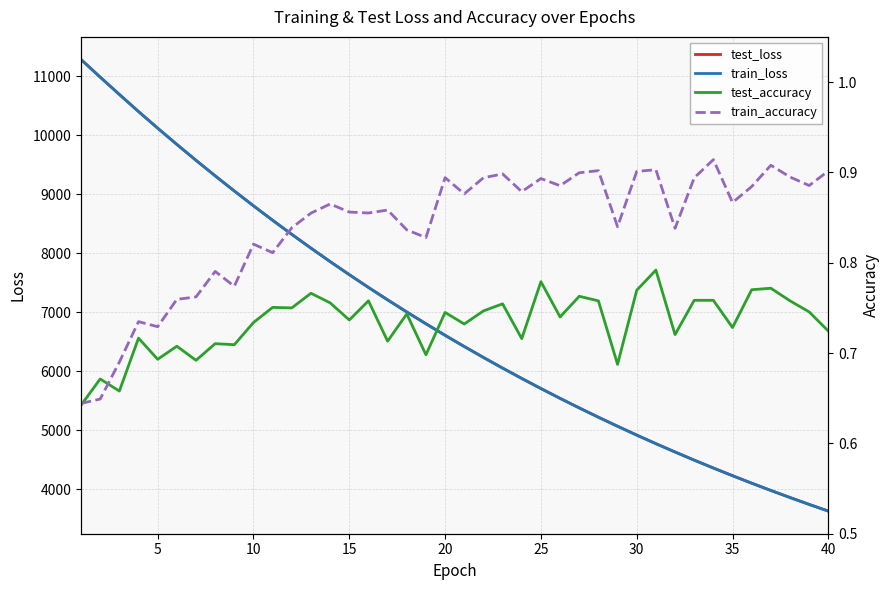

Does the chart display data point markers on the line(s)?

No